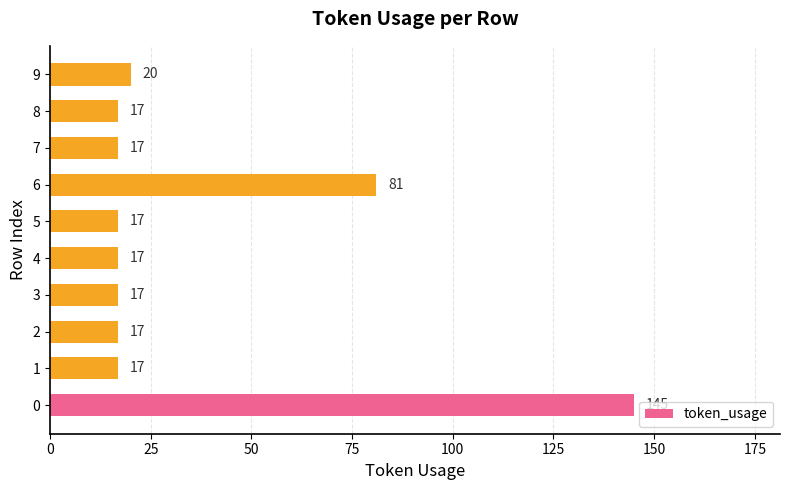

What is the change in value from 0 to 1?

-128